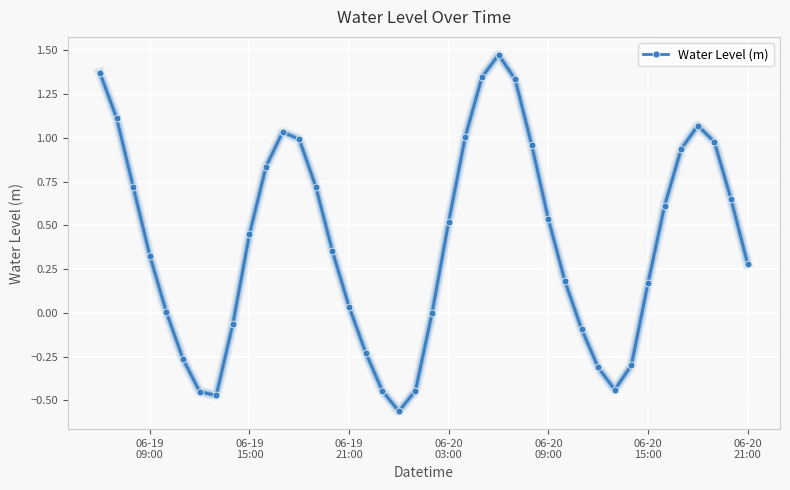

True or false: the data has more than 0 interior local peaks.

True